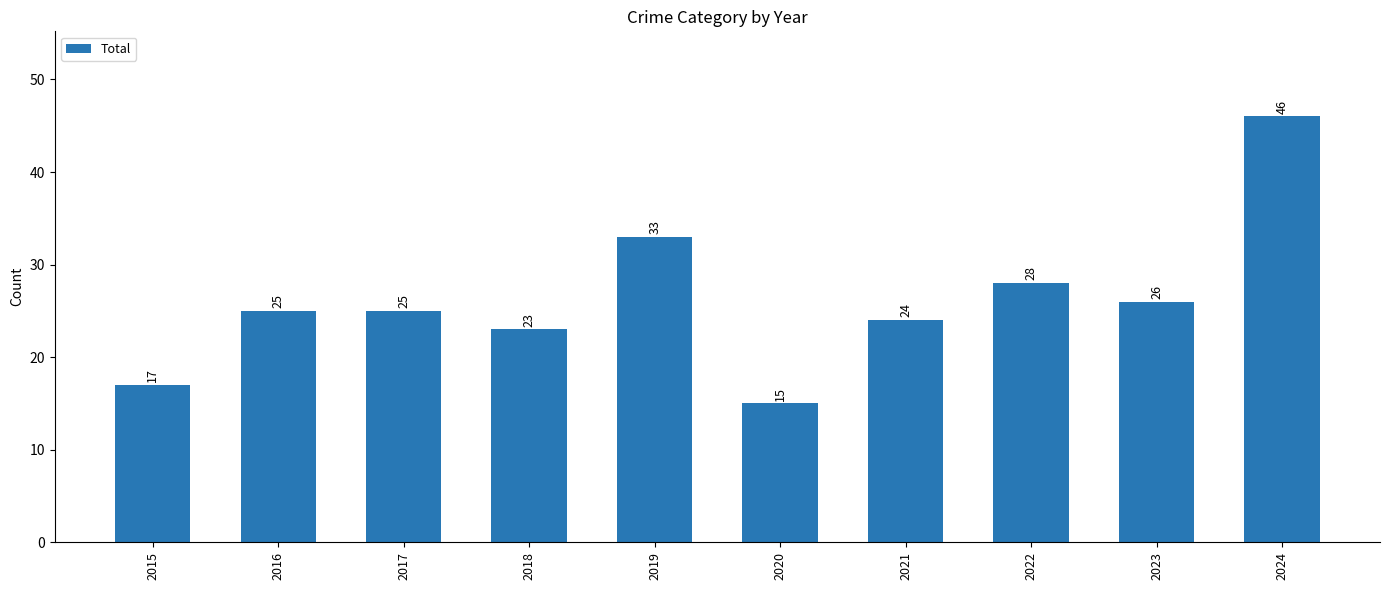

Reading left to right, extract all data points from this chart.

2015=17	2016=25	2017=25	2018=23	2019=33	2020=15	2021=24	2022=28	2023=26	2024=46